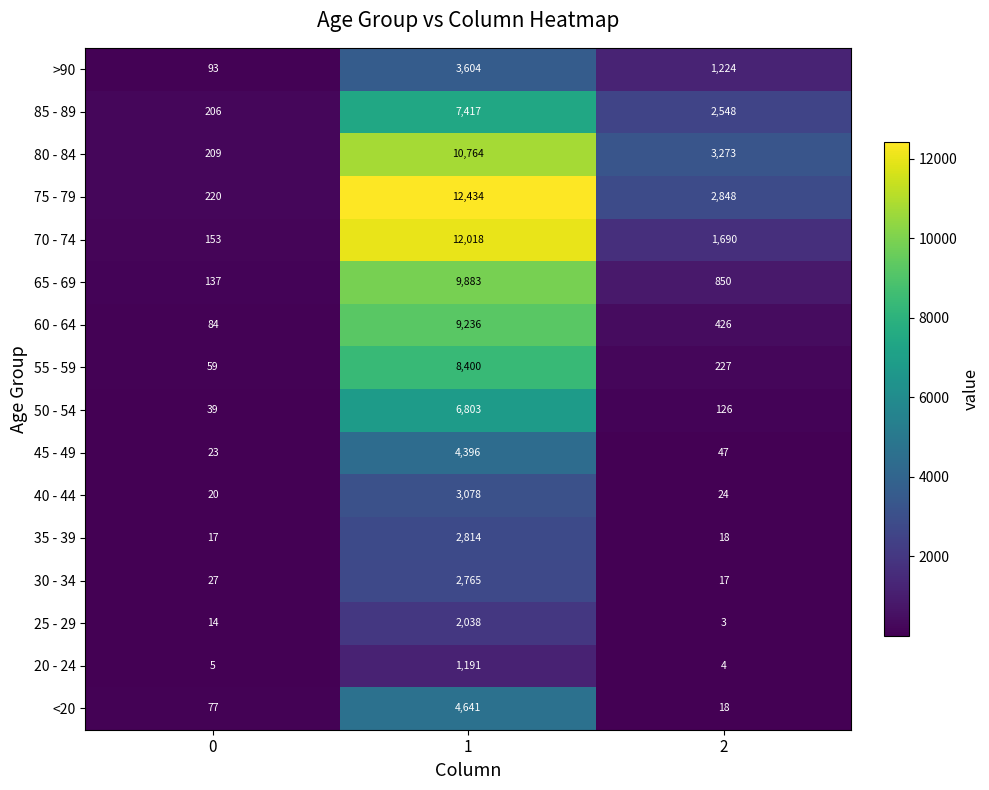

List the series in order of their peak value, lowest first.

20 - 24, 25 - 29, 30 - 34, 35 - 39, 40 - 44, >90, 45 - 49, <20, 50 - 54, 85 - 89, 55 - 59, 60 - 64, 65 - 69, 80 - 84, 70 - 74, 75 - 79